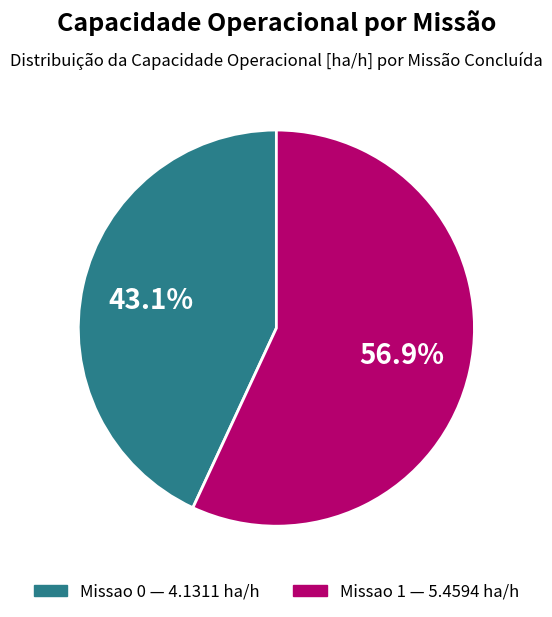

To the nearest percent, what is the combined percentage of Missao 1 and Missao 0?

100%